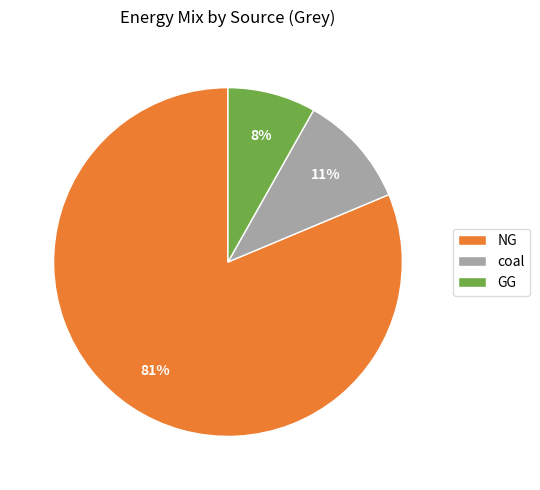

Is the sum of coal and NG greater than half?

Yes